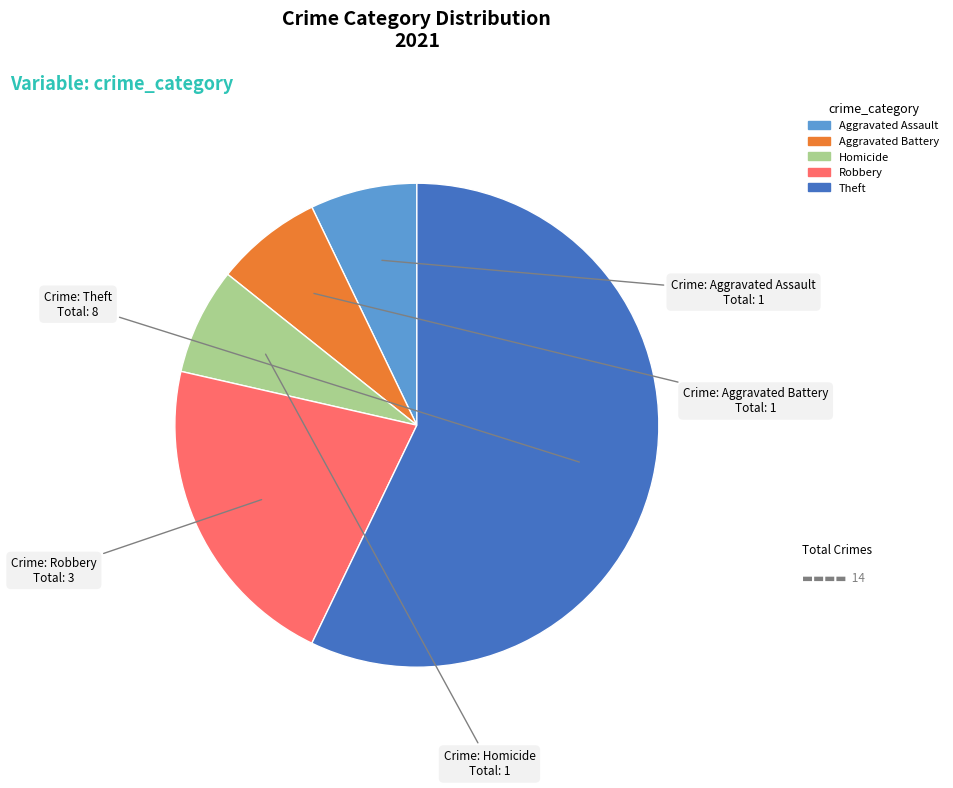

What is the ratio of the value at Aggravated Battery to the value at Robbery?

0.3